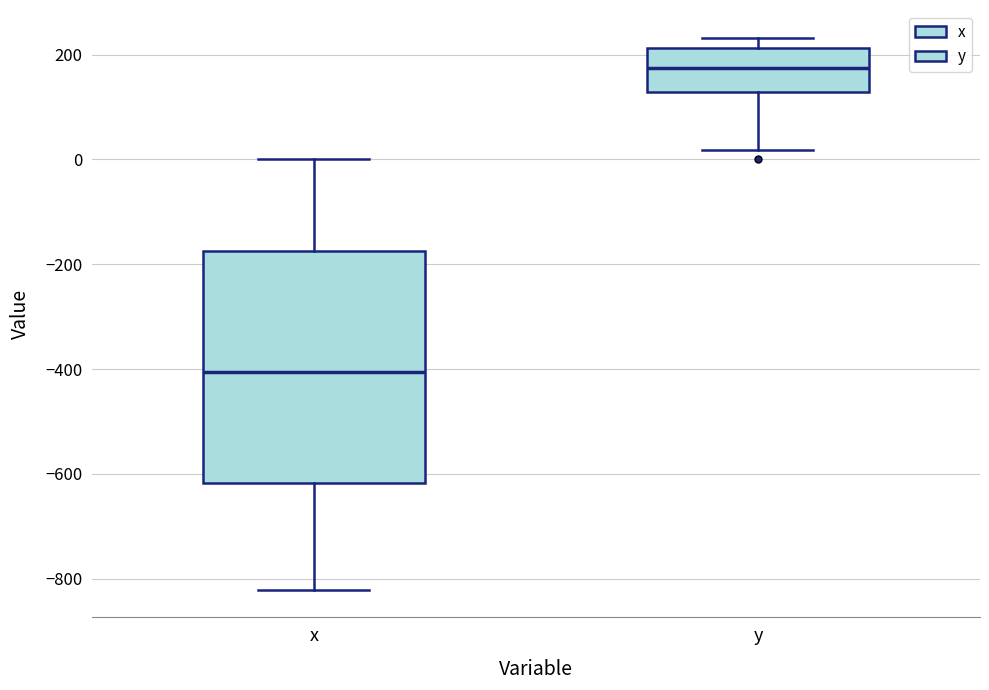

Which box is the tallest, from its lower edge to its upper edge?

x